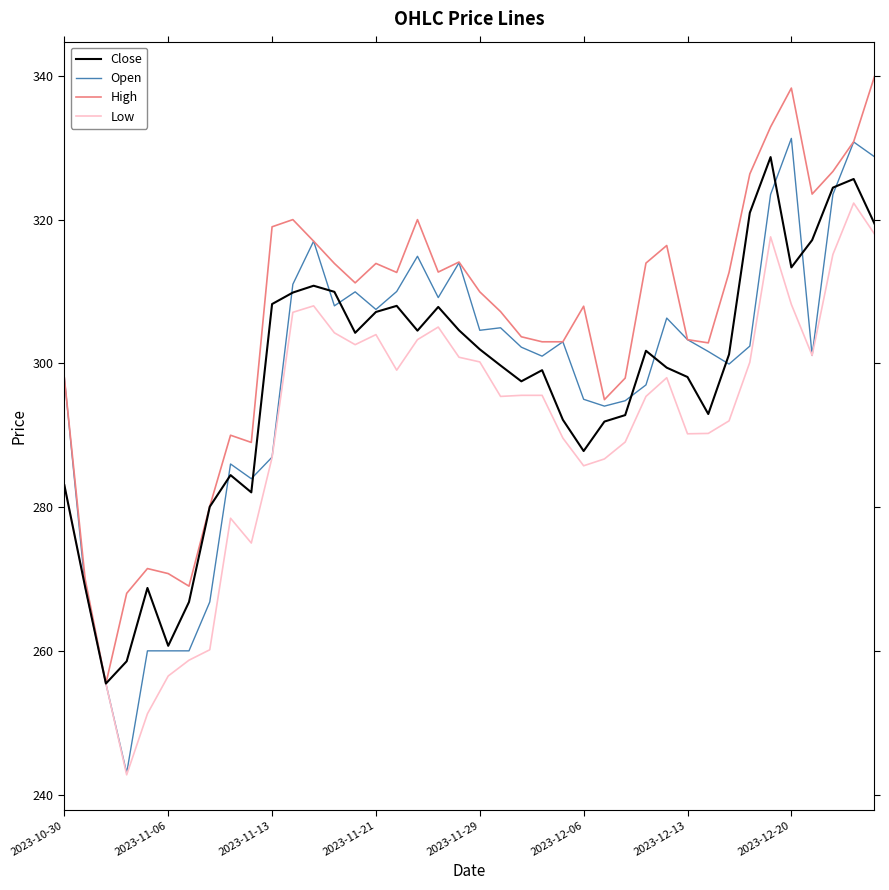

What is the minimum value for Open?

243.0